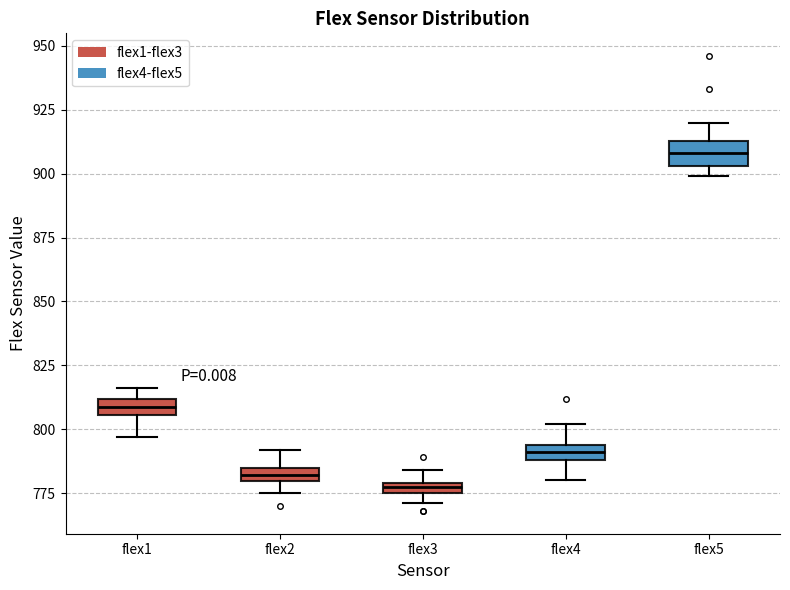

Where is the lower edge of the box for flex5 on the y-axis? The values are not printed on the chart, so give them approximately, as read against the axis.

905